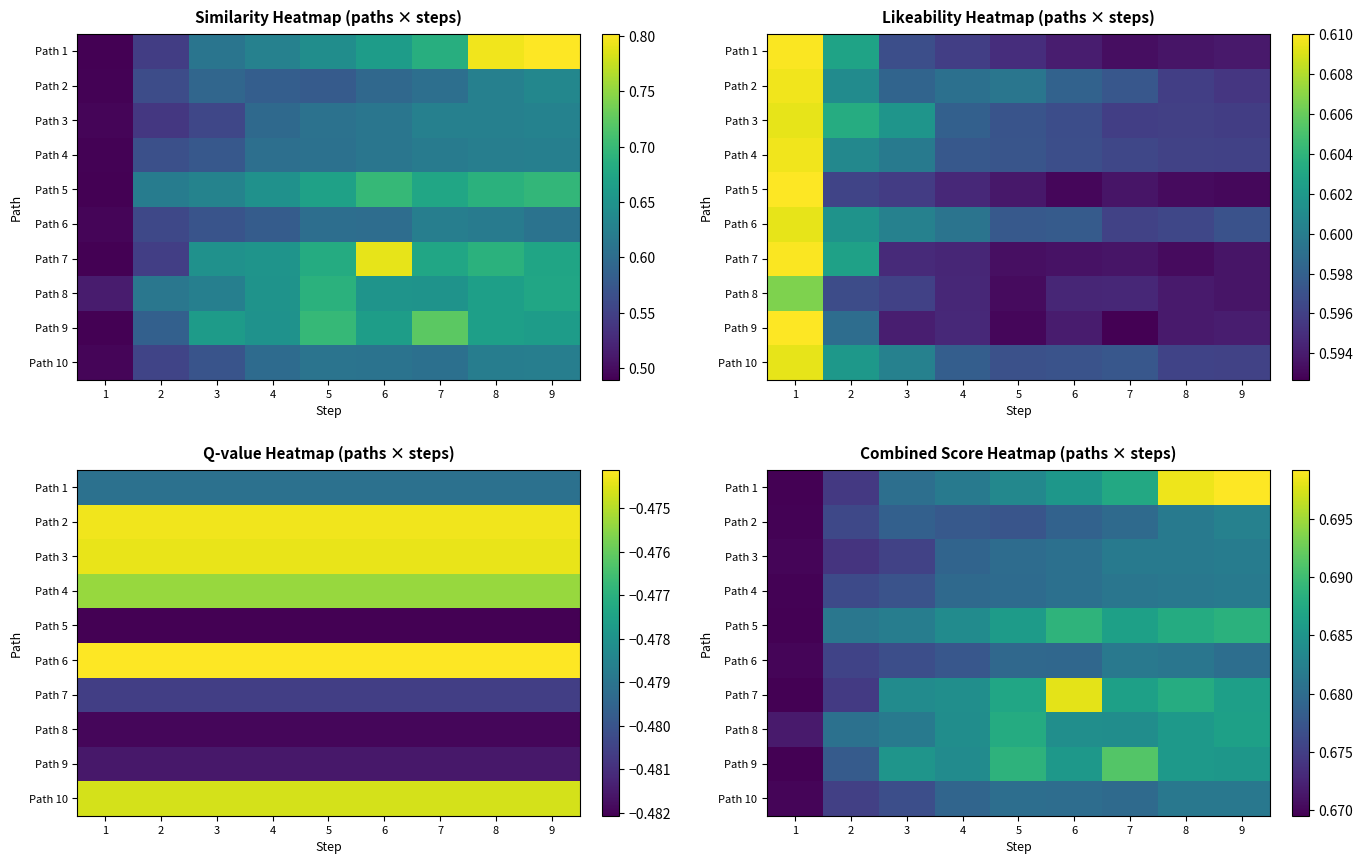

Is the value of Path 3 at 2 greater than the value of Path 5 at 5?

No